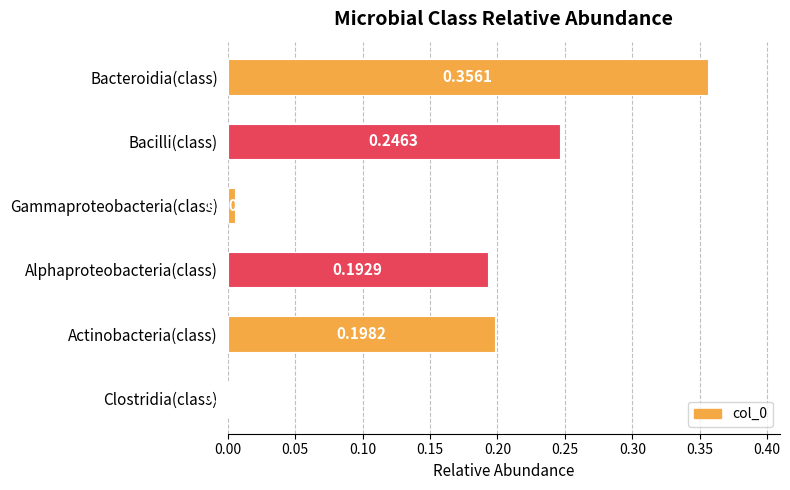

What is the change in value from Bacteroidia(class) to Gammaproteobacteria(class)?

-0.4